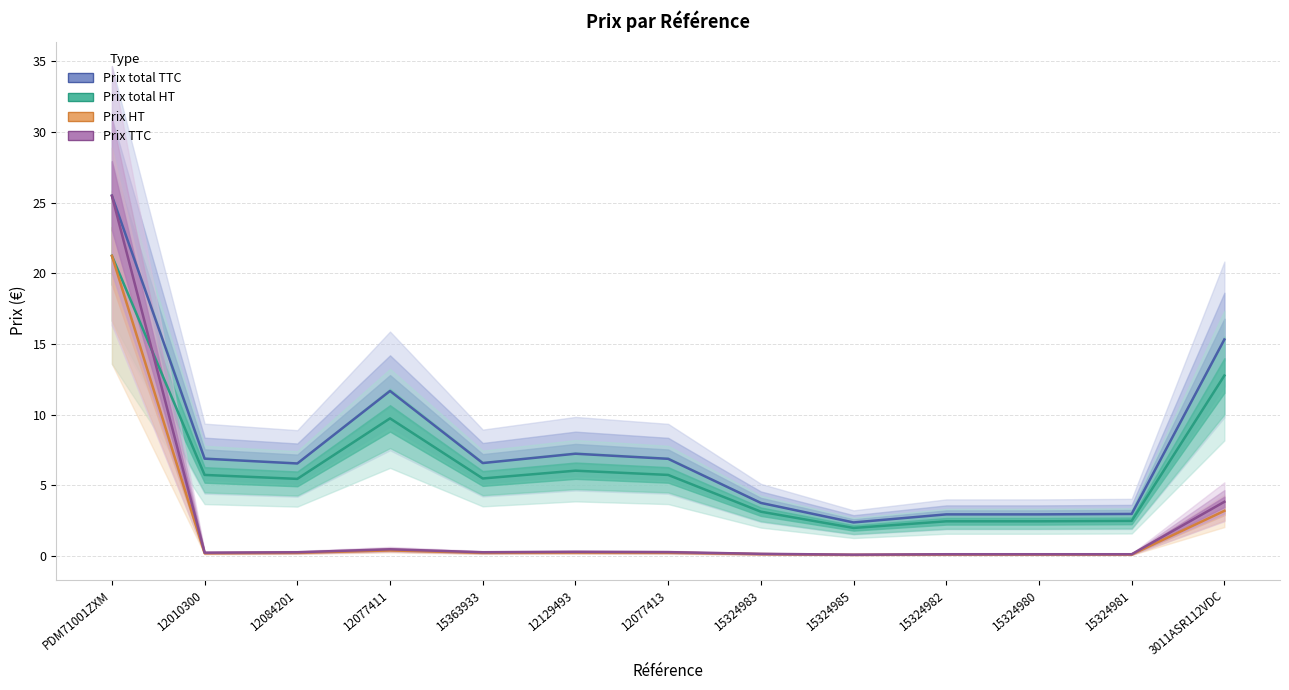

What is the minimum value for Prix total TTC?

2.4